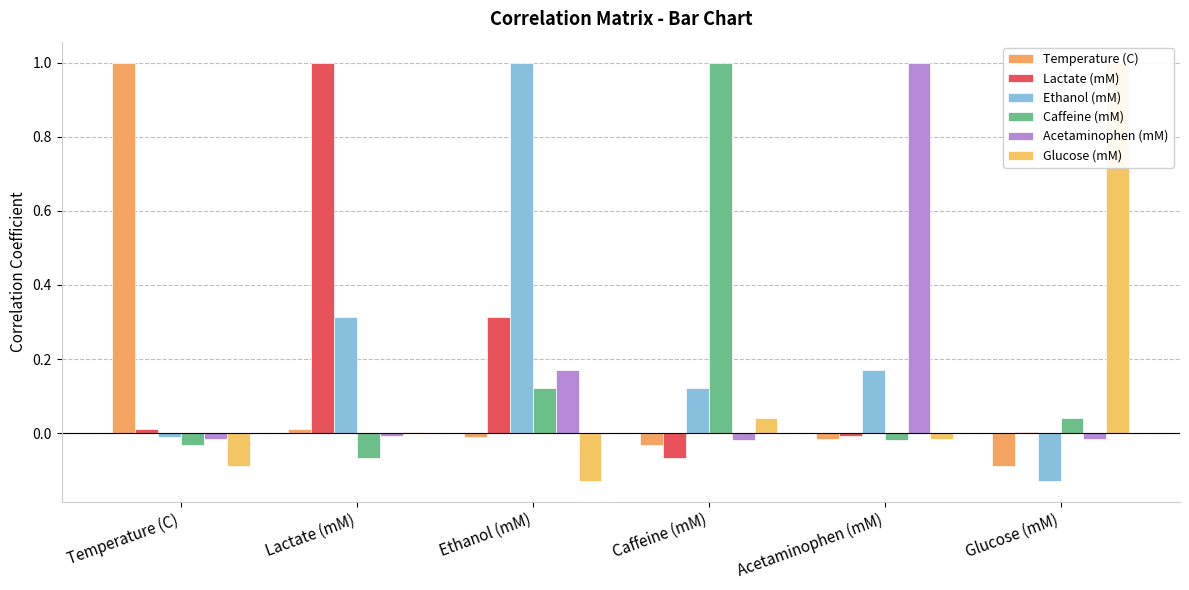

At which category is the sum across all series the highest?

Ethanol (mM)